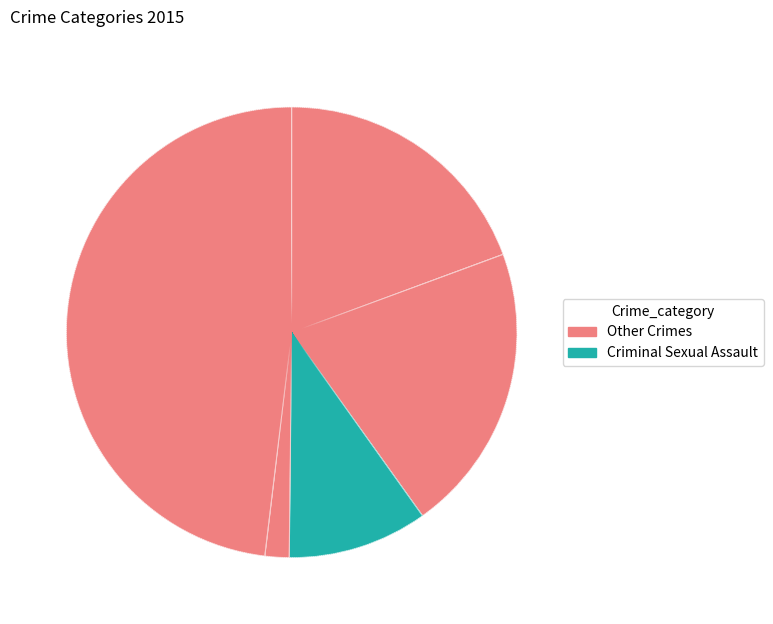

Rank the categories by value from highest to lowest.

Robbery, Aggravated Battery, Aggravated Assault, Criminal Sexual Assault, Homicide